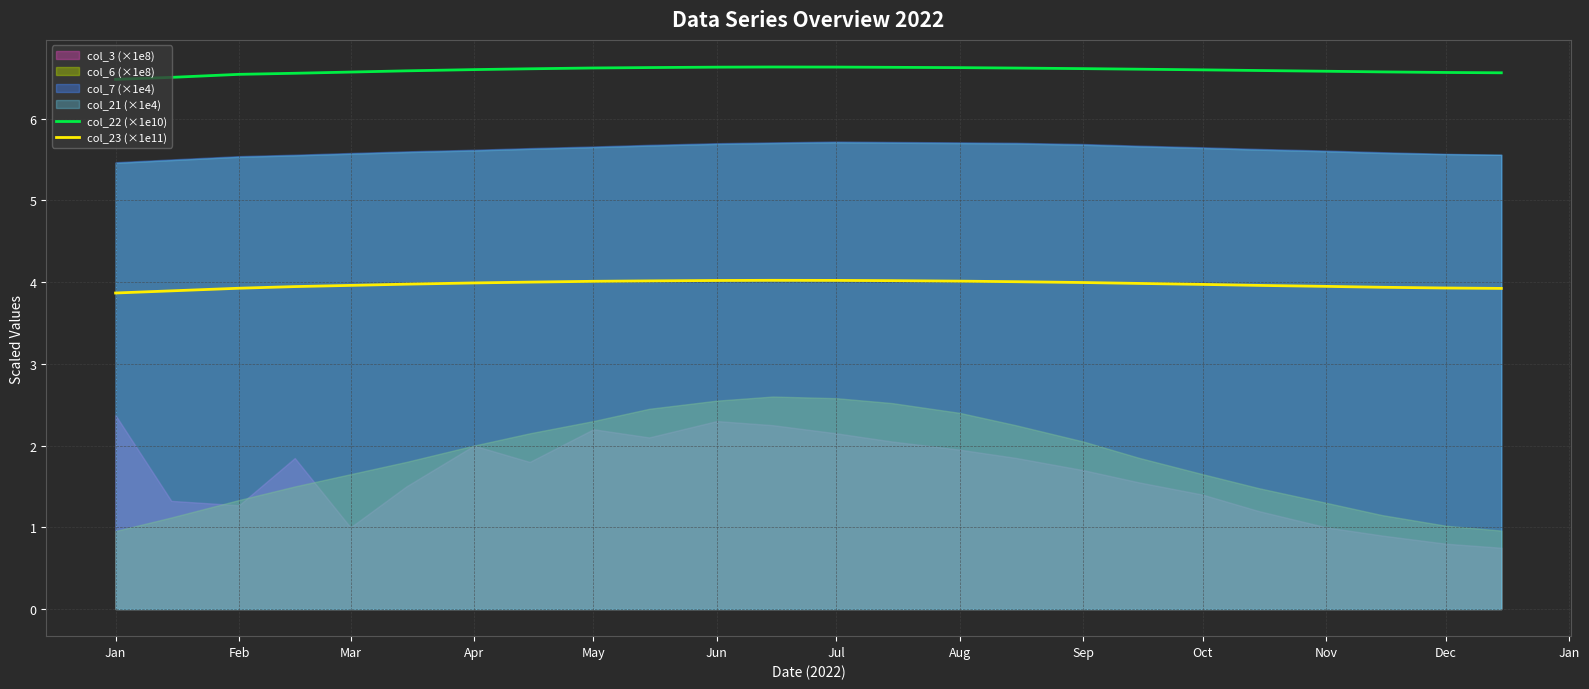

Is it true that col_22 (×1e10) equals 2.5 at Jul?

False